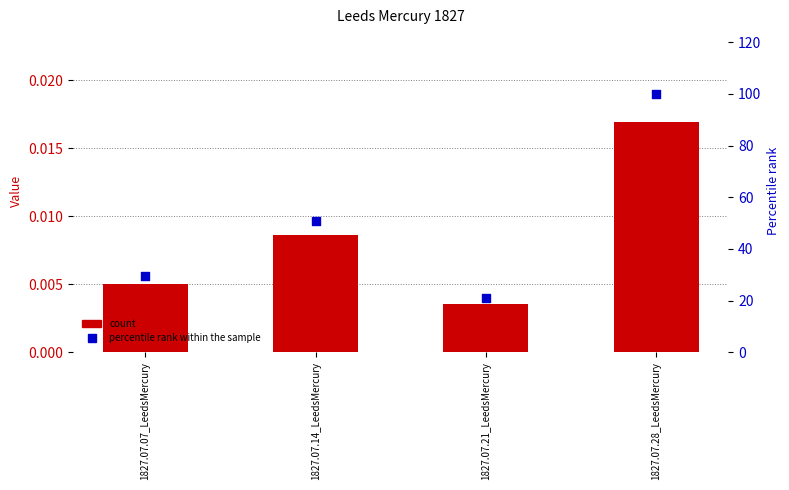

At which category is the sum across all series the highest?

1827.07.28_LeedsMercury